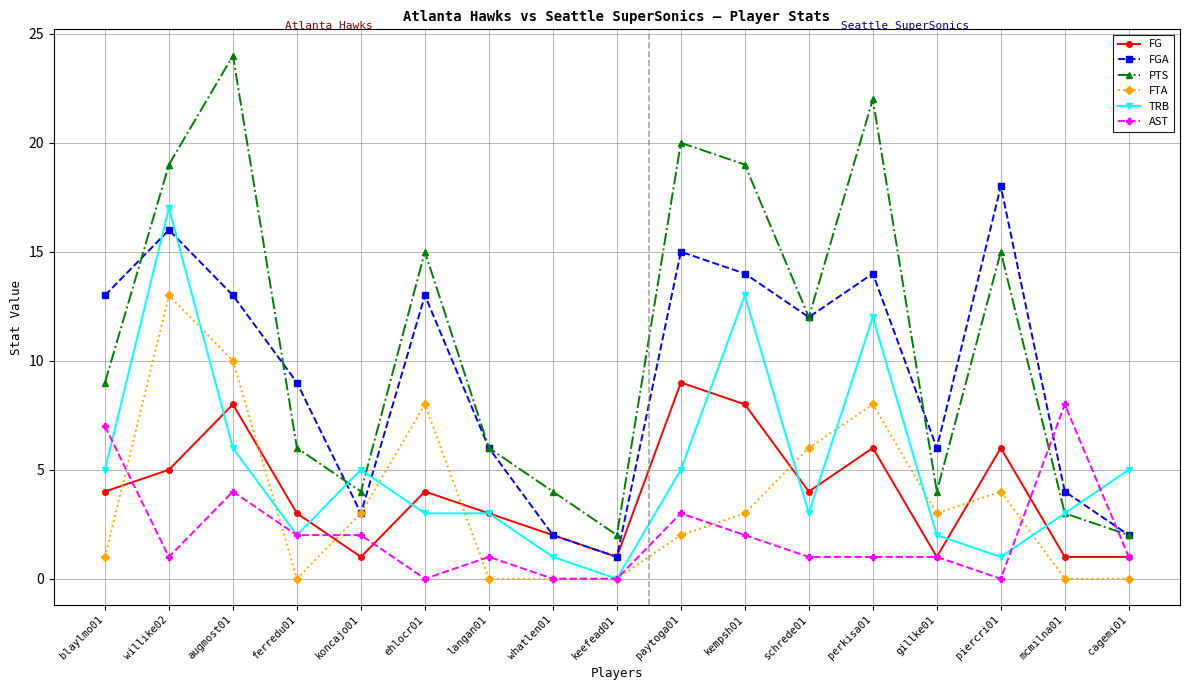

At which label is AST closest to 4?

augmost01